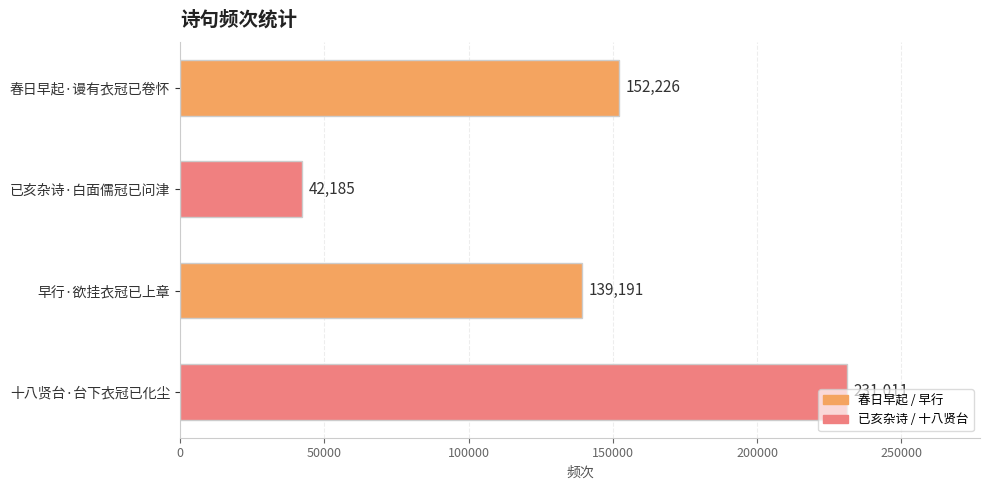

List the labels in order of value, smallest first.

已亥杂诗·白面儒冠已问津, 早行·欲挂衣冠已上章, 春日早起·谩有衣冠已卷怀, 十八贤台·台下衣冠已化尘